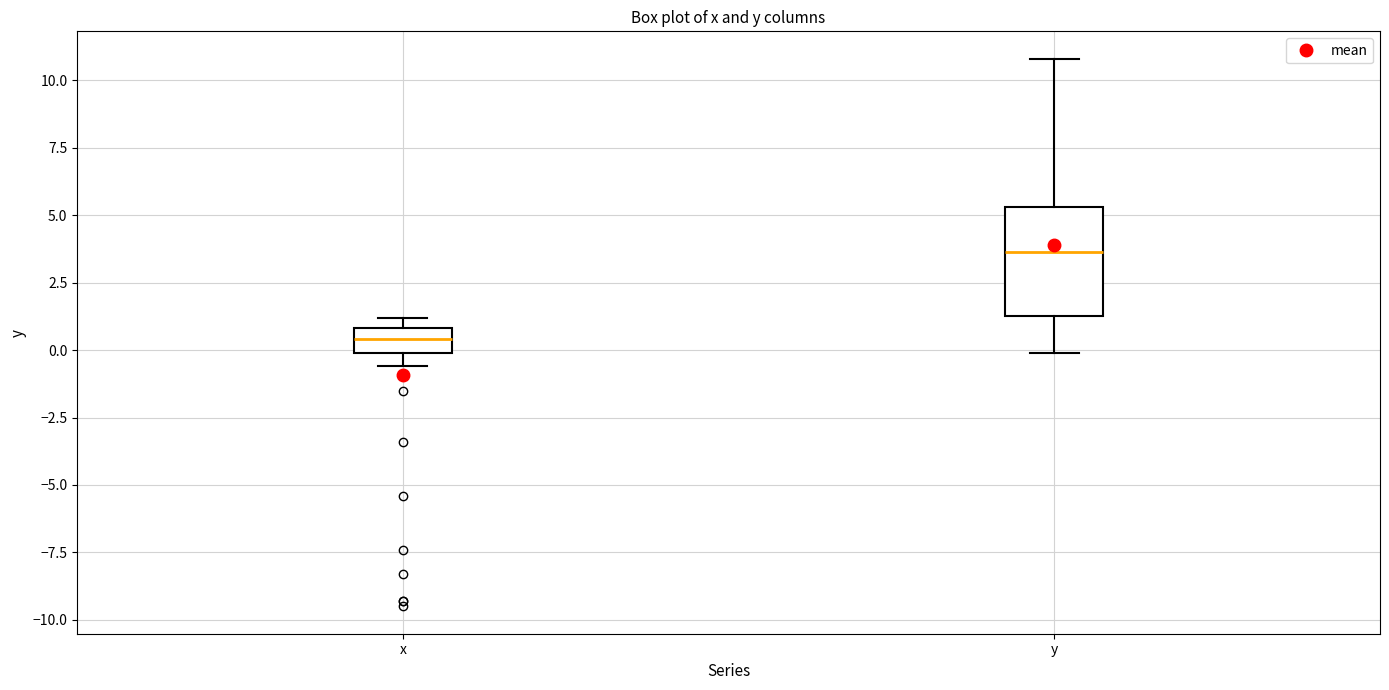

Reading left to right, transcribe this box plot: for each box, give where its median line is, the range the box spans, and where its two whiskers end, as read against the y-axis. The values are not printed on the chart, so give them approximately, as read against the axis.

x: median 0.5, box 0.0 to 1.0, whiskers -0.5 to 1.0 (just above the box's upper edge)
y: median 3.5, box 1.5 to 5.5, whiskers 0.0 to 11.0